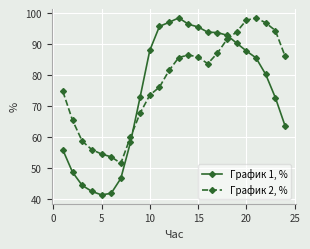

Which series has the largest total across all categories?

График 2, %